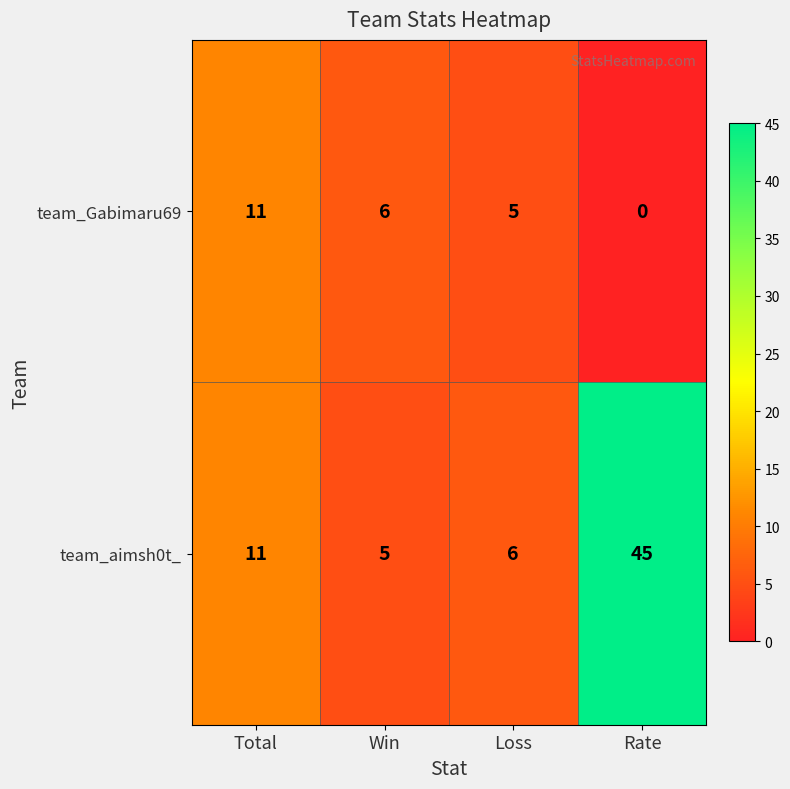

Which series changed the most between Total and Rate?

team_aimsh0t_